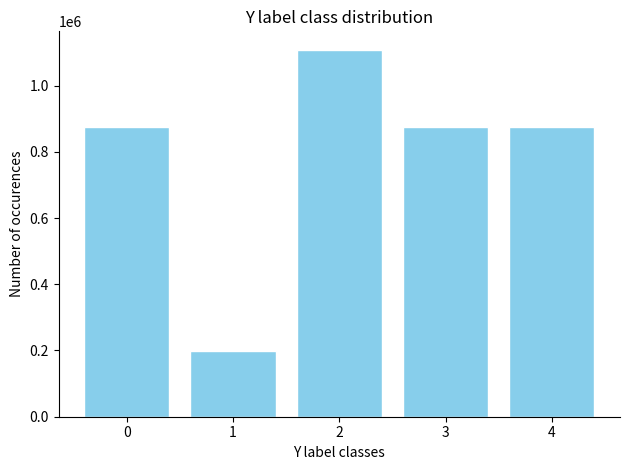

Which label corresponds to the smallest value in the chart?

1